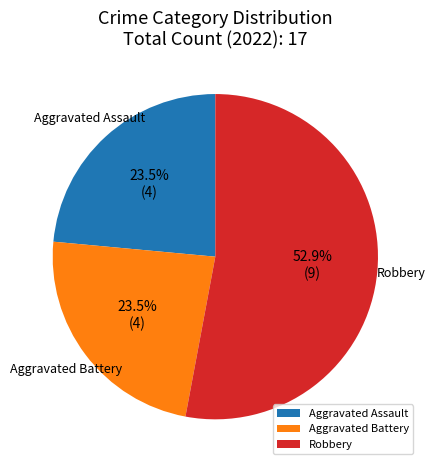

How many segments does this pie chart have?

3